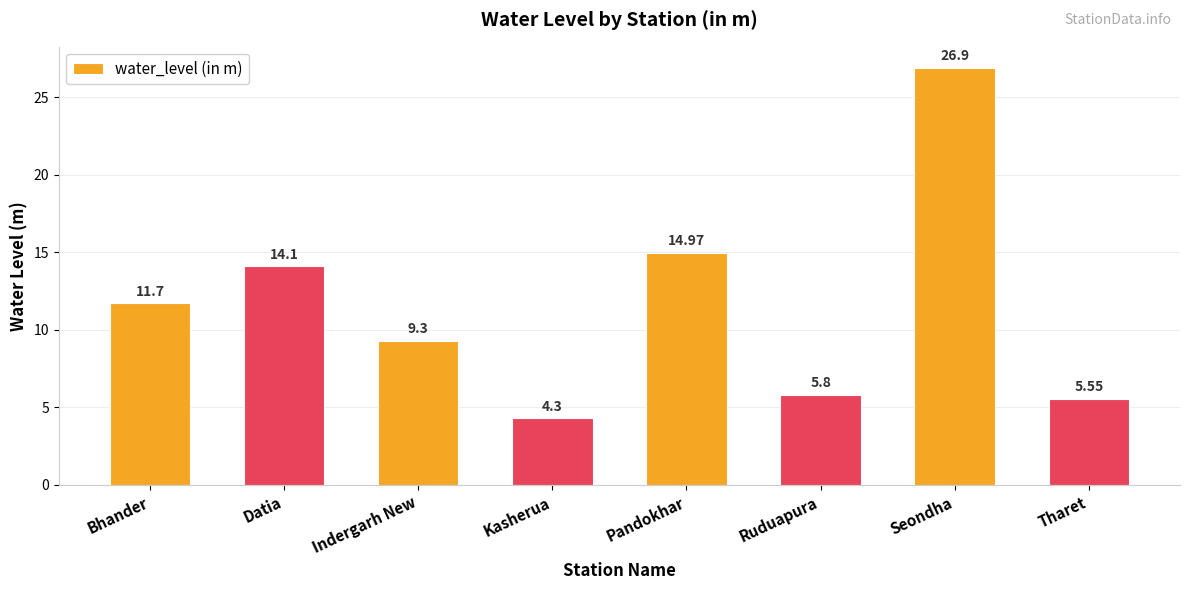

Rank the categories by value from lowest to highest.

Kasherua, Tharet, Ruduapura, Indergarh New, Bhander, Datia, Pandokhar, Seondha